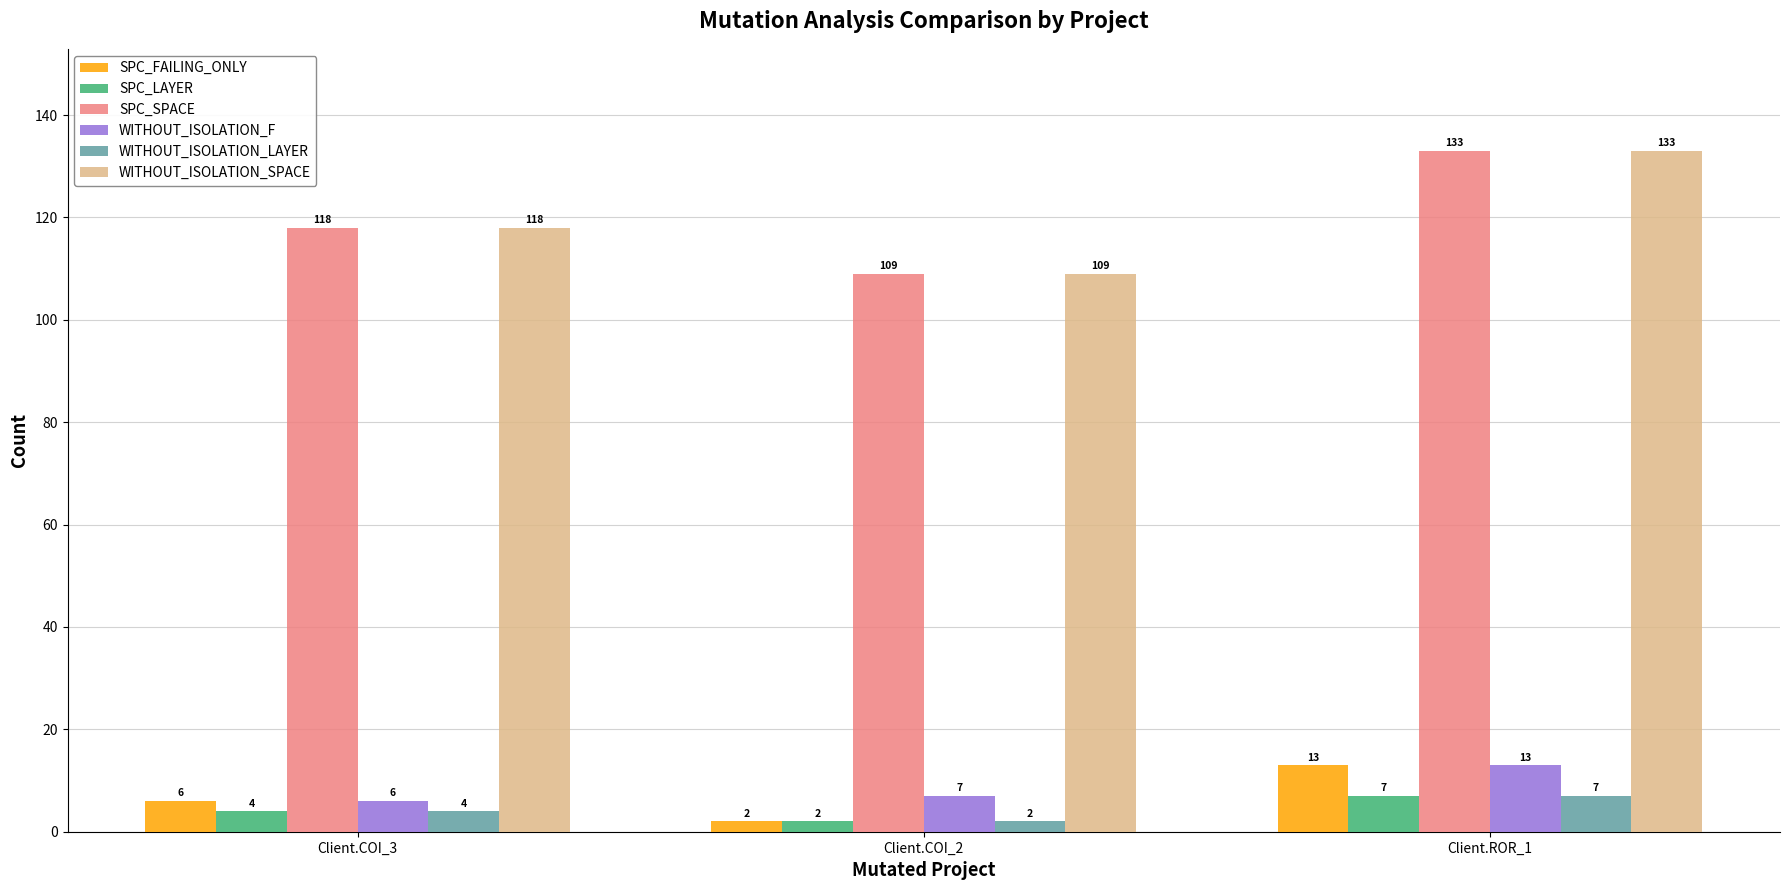

What is the sum of the WITHOUT_ISOLATION_F values at Client.COI_3 and Client.ROR_1?

19